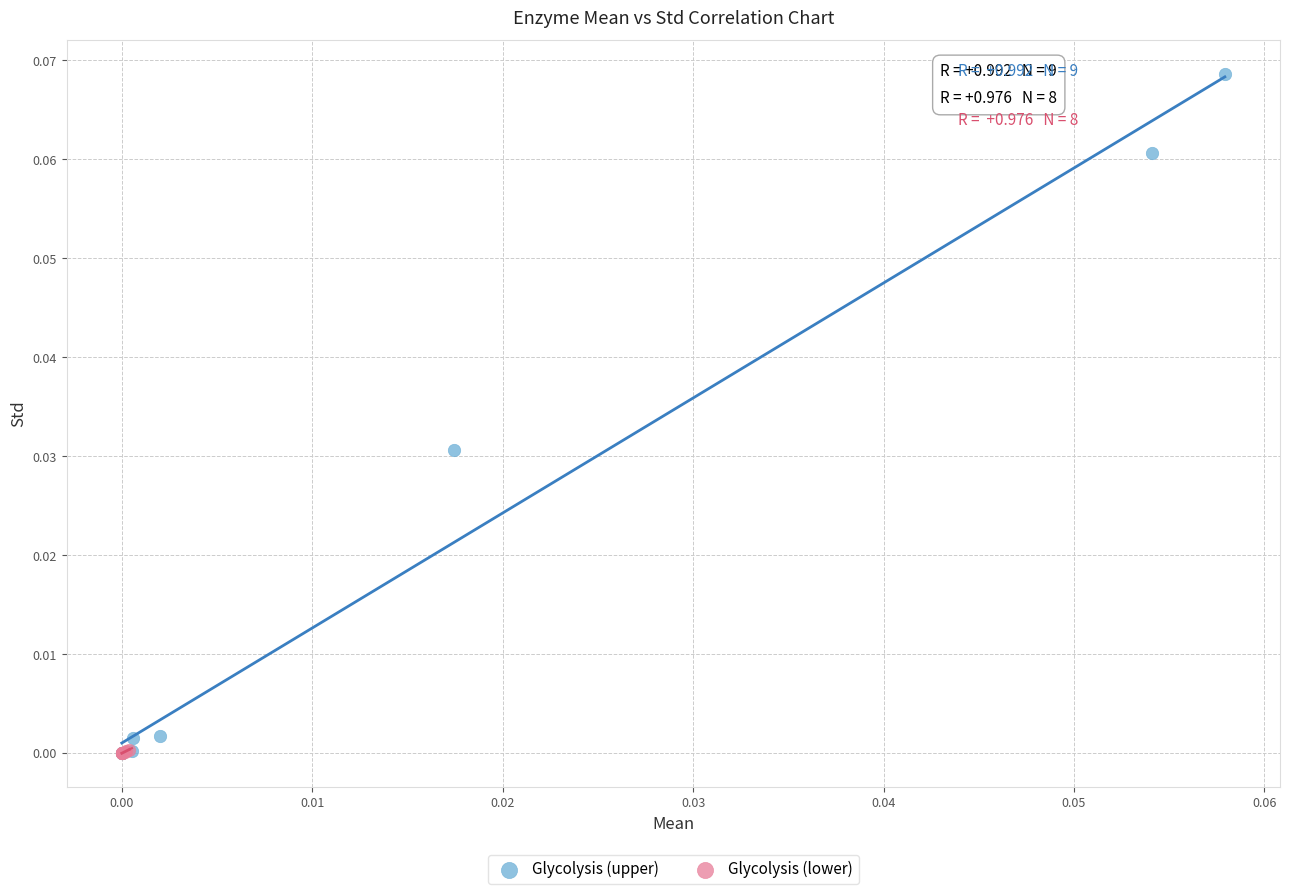

Which series has the largest Y range (max minus min)?

Glycolysis (upper)